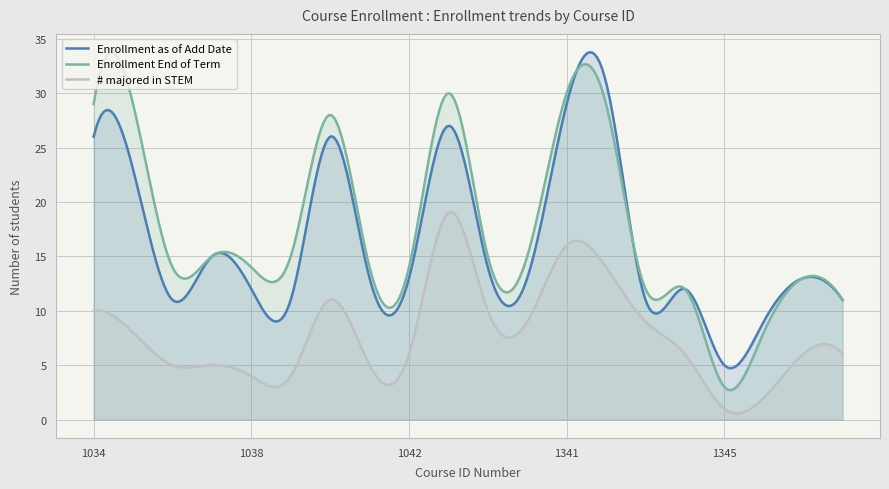

True or false: Enrollment End of Term and # majored in STEM cross at least once.

False